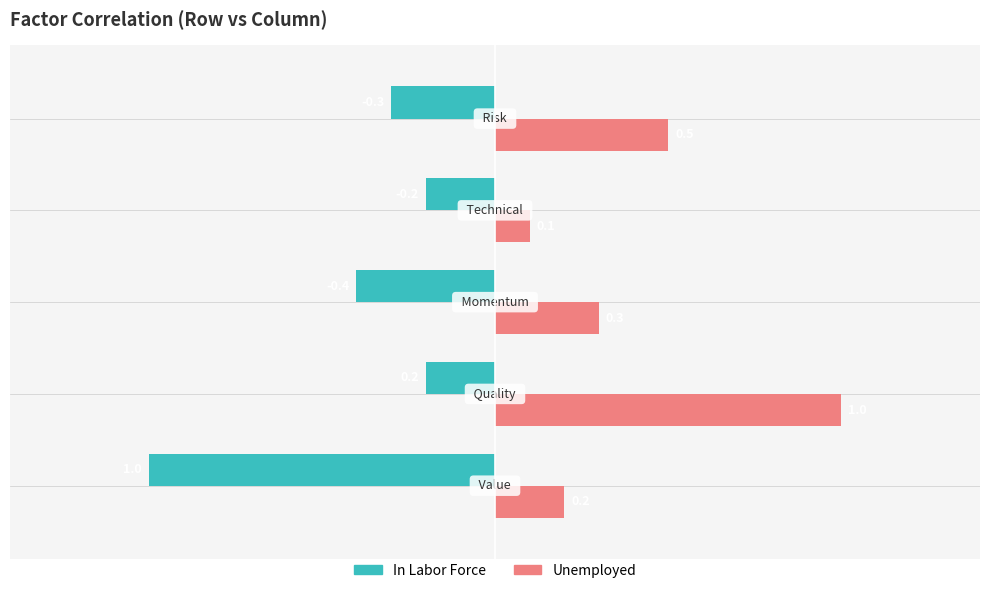

Rank the series by their maximum value, from highest to lowest.

Unemployed, In Labor Force